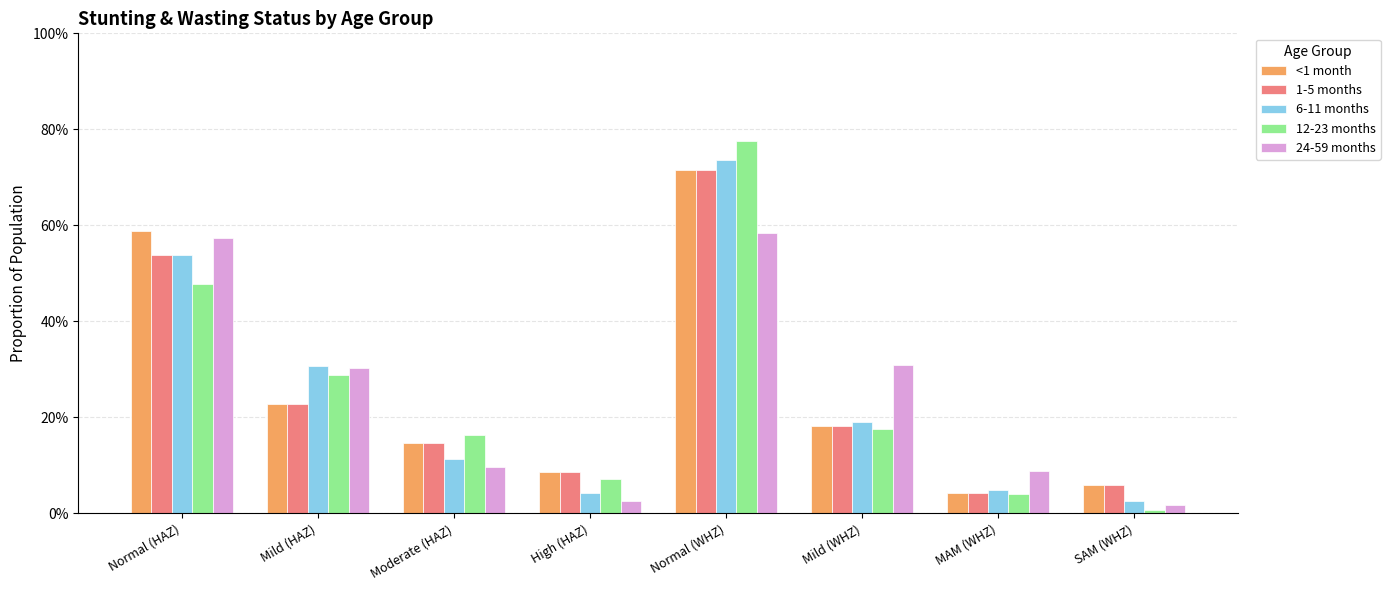

The <1 month series shows 0.4 at Normal (WHZ). True or false?

False